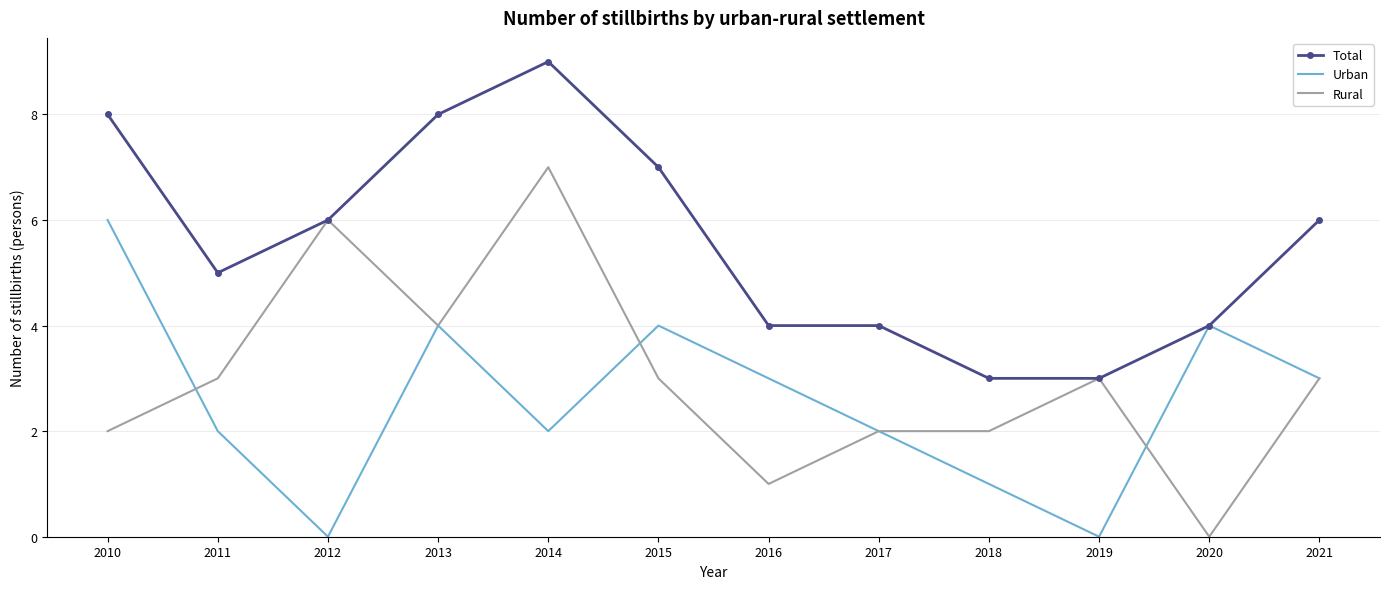

What is the sum of the Urban values at 2020 and 2017?

6